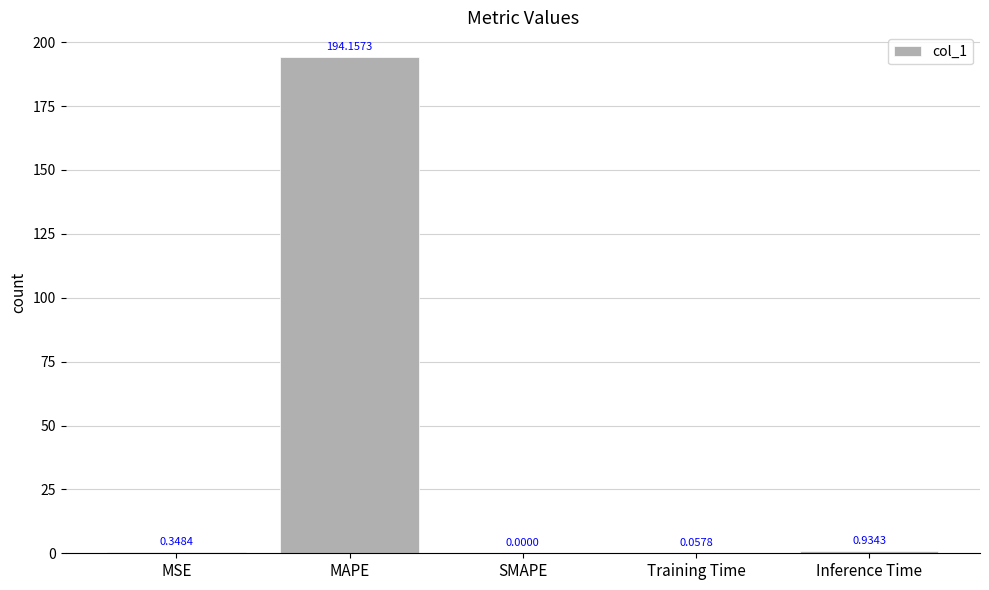

Where is the data nearest to the value 97?

Inference Time